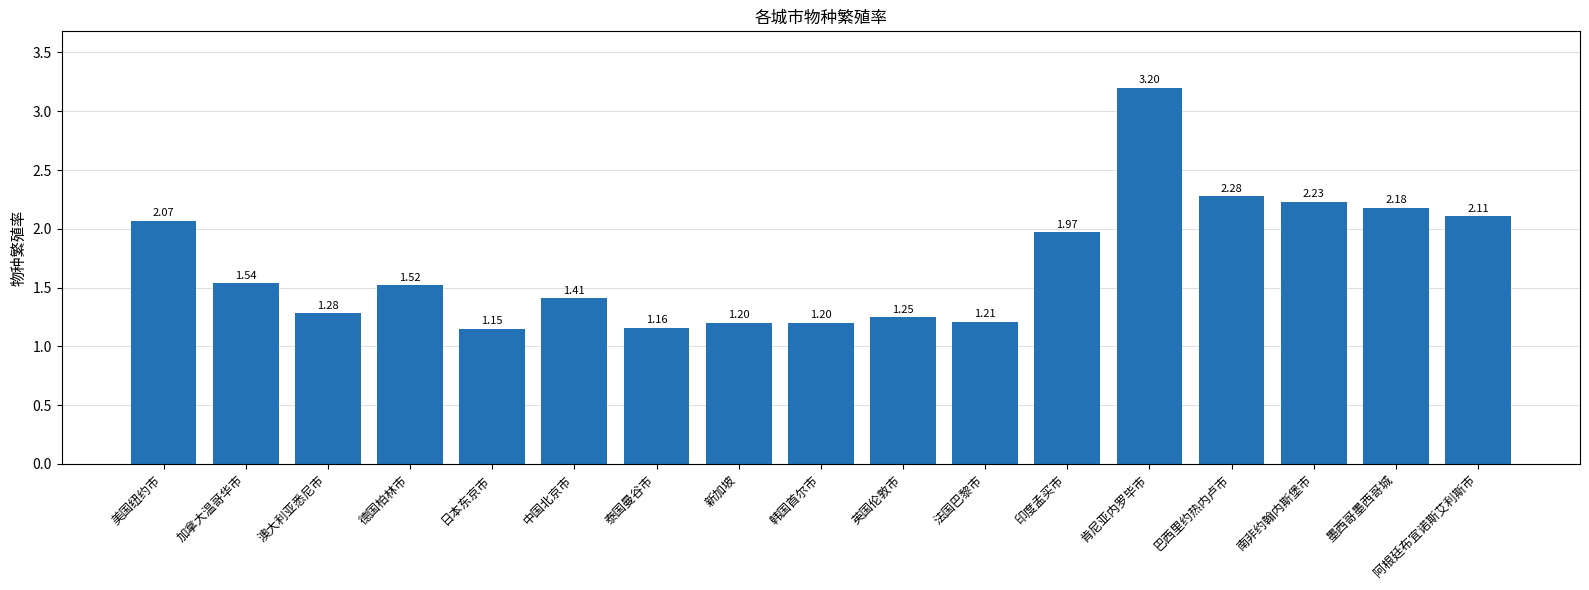

Which category has the highest value across all series?

肯尼亚内罗毕市